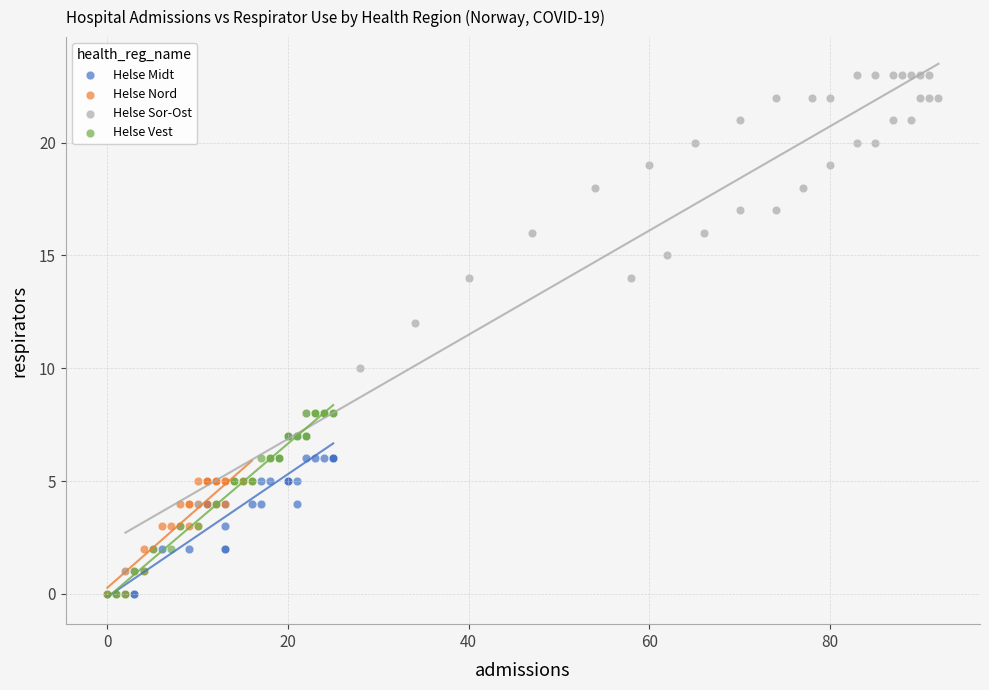

Which series reaches the maximum Y coordinate?

Helse Sor-Ost